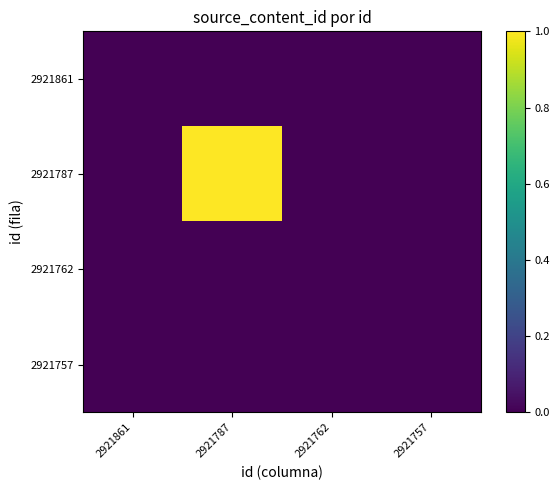

Which category has the lowest value across all series?

2921861